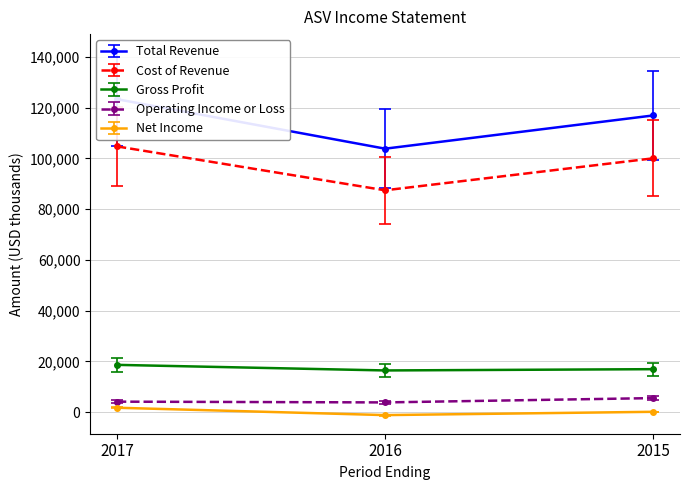

What value does the Gross Profit series have at 2016?

16400